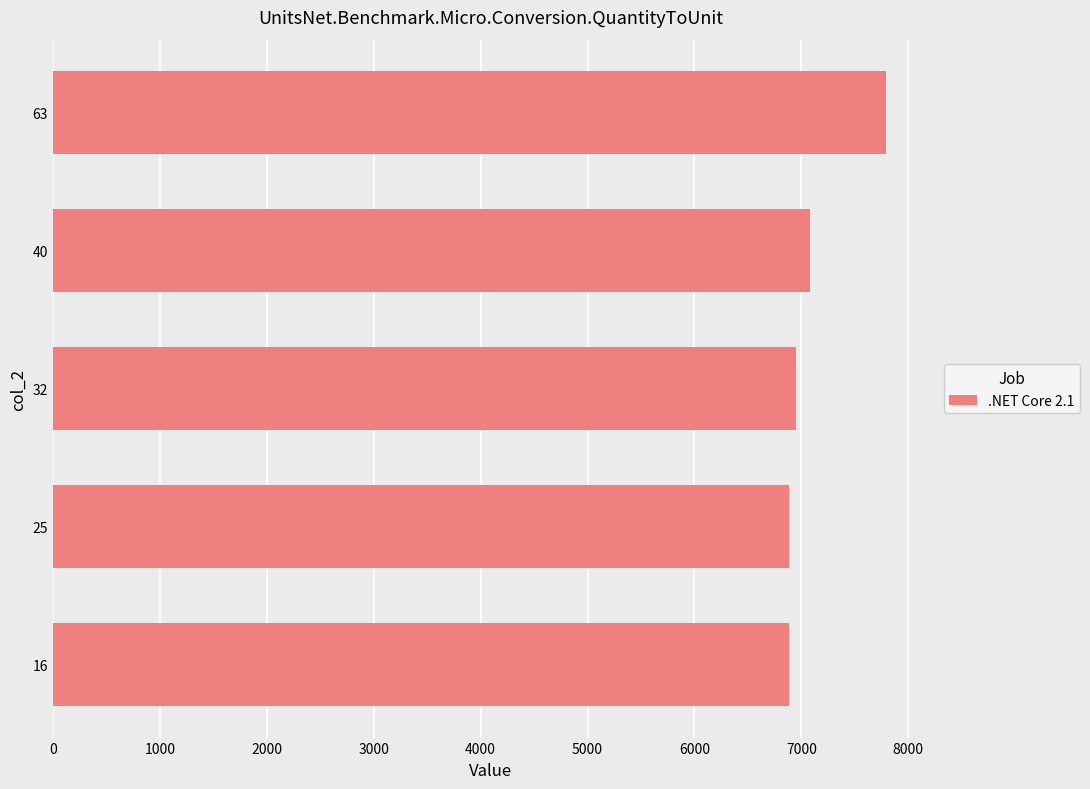

Approximately how many times larger is the value at 16 compared to 25?

1.0